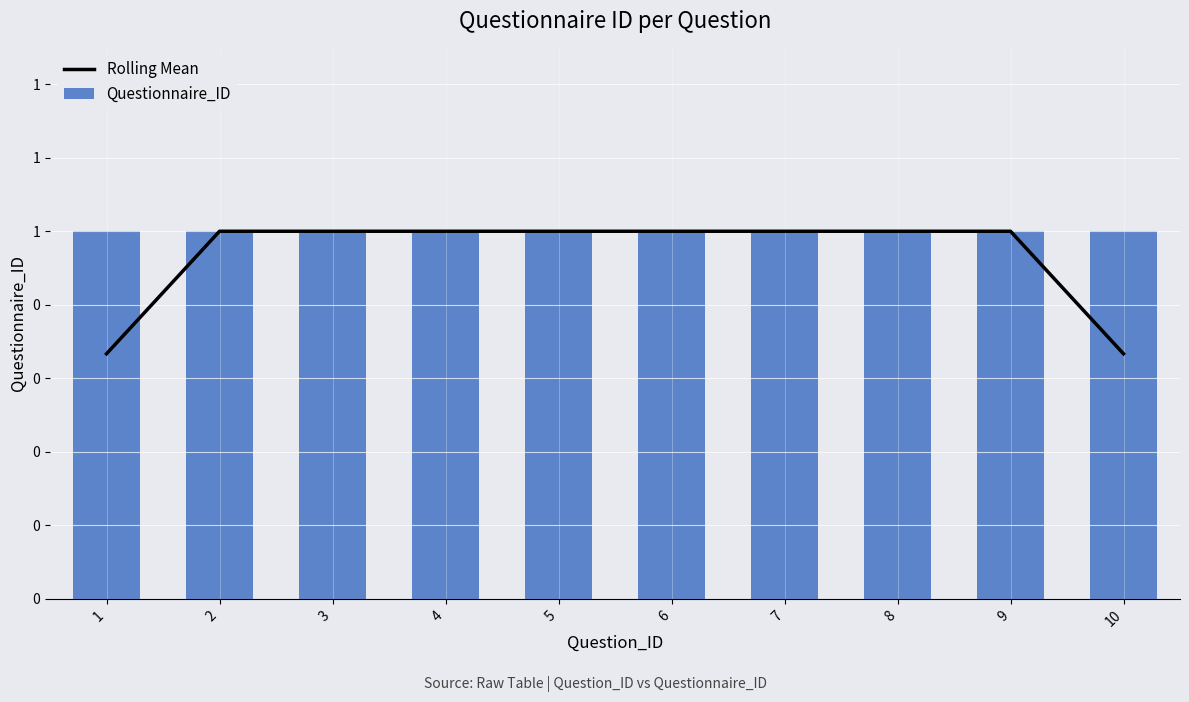

What are all the series names shown in the legend?

Rolling Mean, Questionnaire_ID